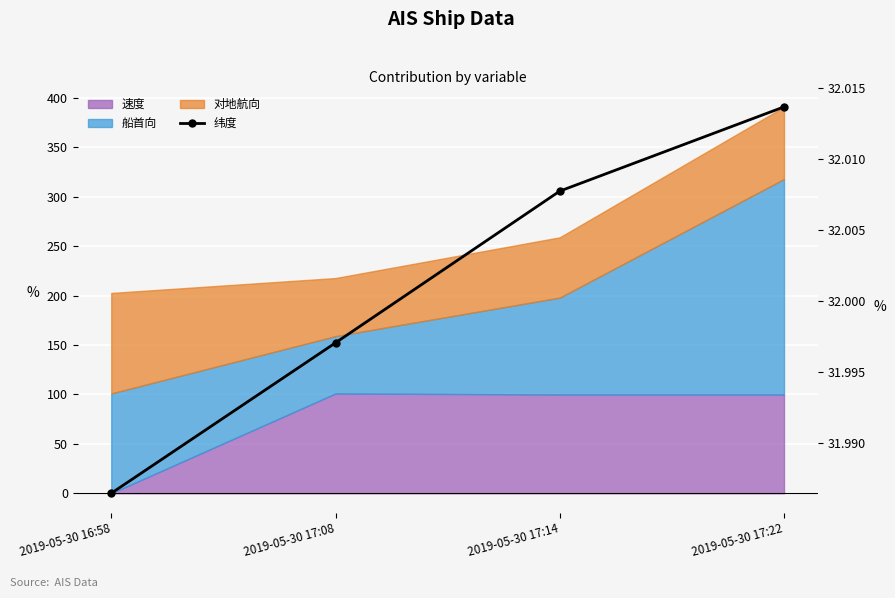

True or false: the data shows 32.0 at 2019-05-30 16:58.

True